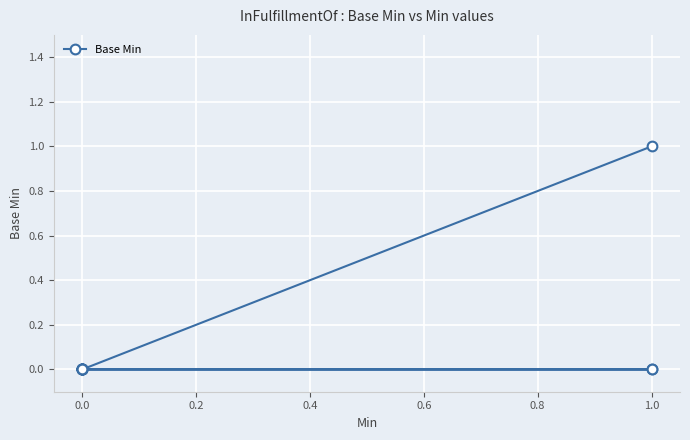

True or false: there are more than 2 points higher than both neighbors.

False